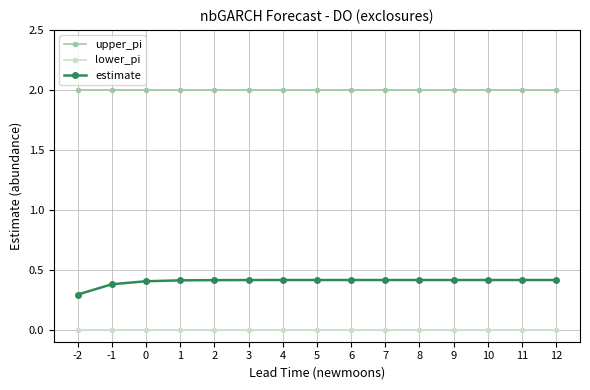

What is the value of the estimate point at the 5th from the left?

0.4